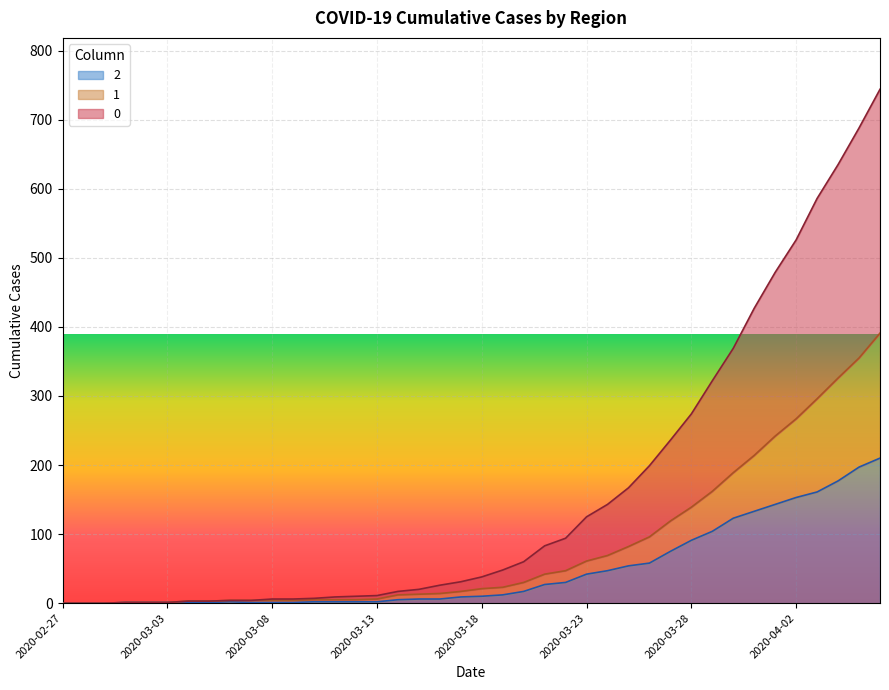

What is the average value of the 2 series?

48